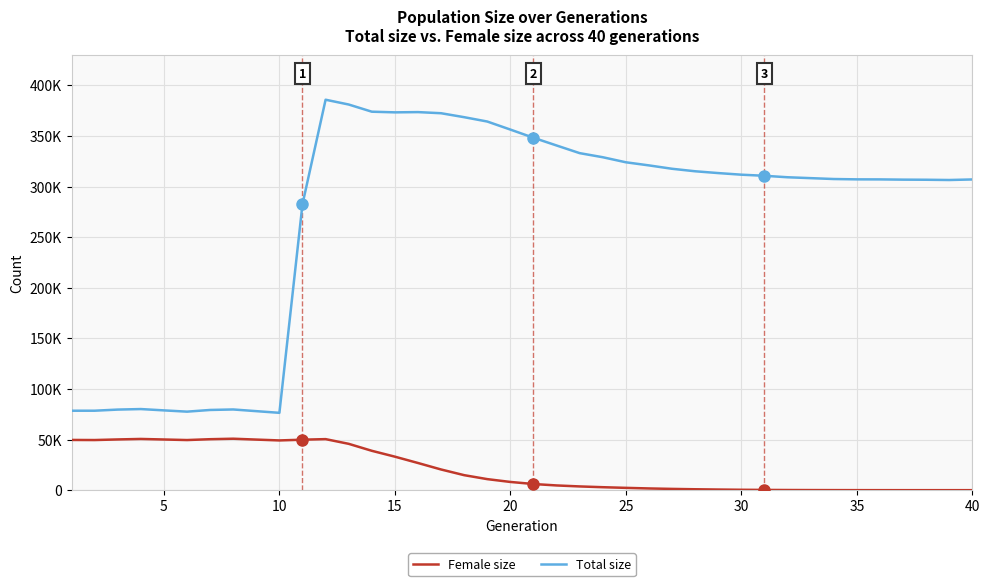

True or false: Female size and Total size cross at least once.

False